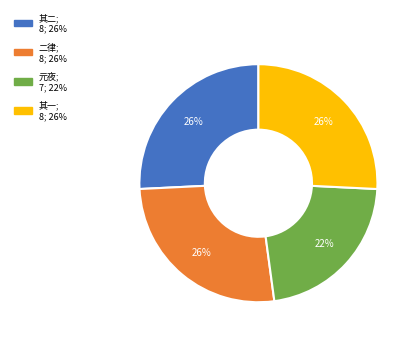

To the nearest percent, what is the average slice percentage?

25%